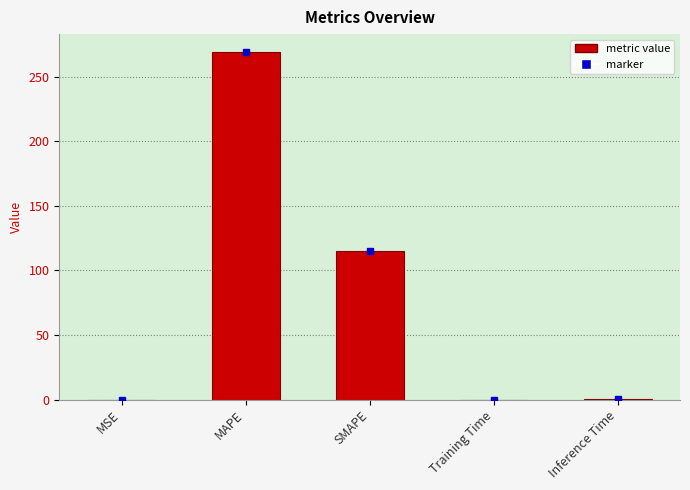

What is the sum of the values at Training Time and SMAPE?

114.9